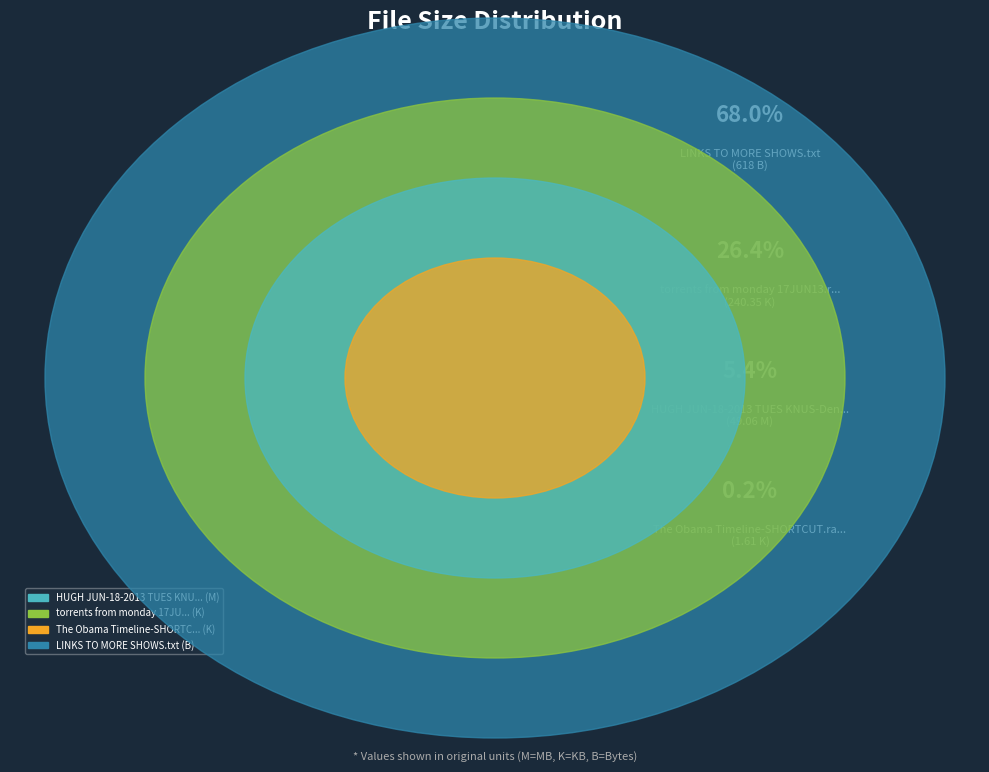

To the nearest percent, what is the difference between the The Obama Timeline-SHORTCUT.rar and torrents from monday 17JUN13.rar slice percentages?

26%